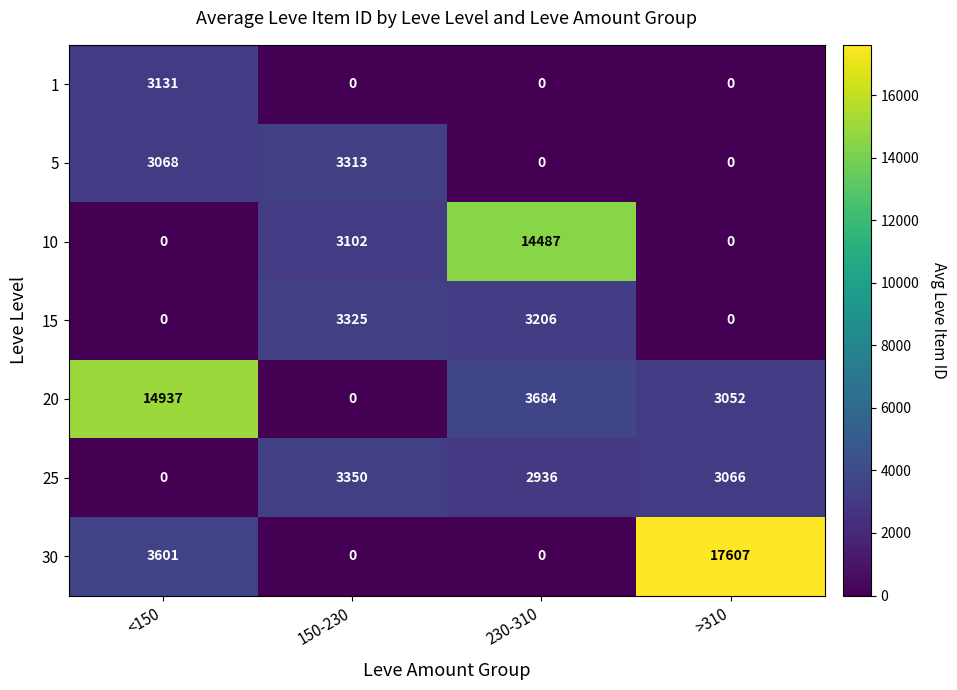

The 10 series shows 3102 at 150-230. True or false?

True